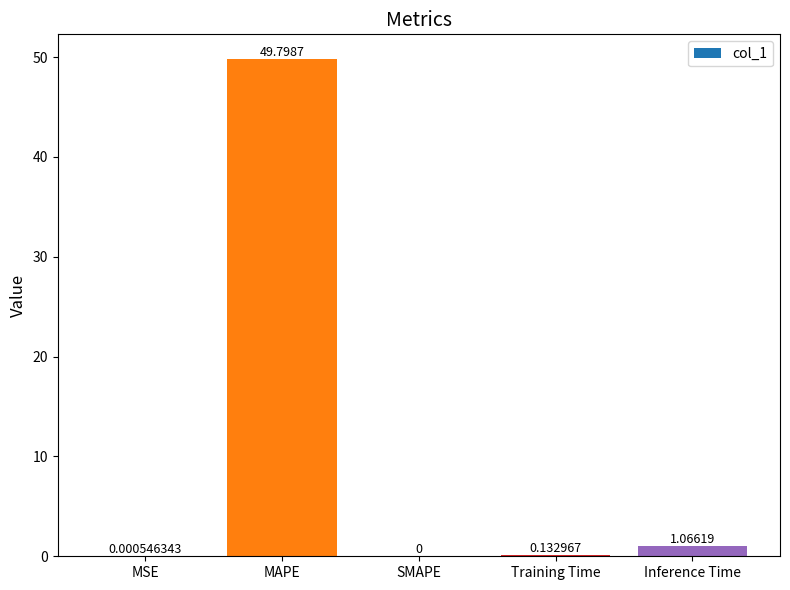

Where is the data nearest to the value 24?

Inference Time